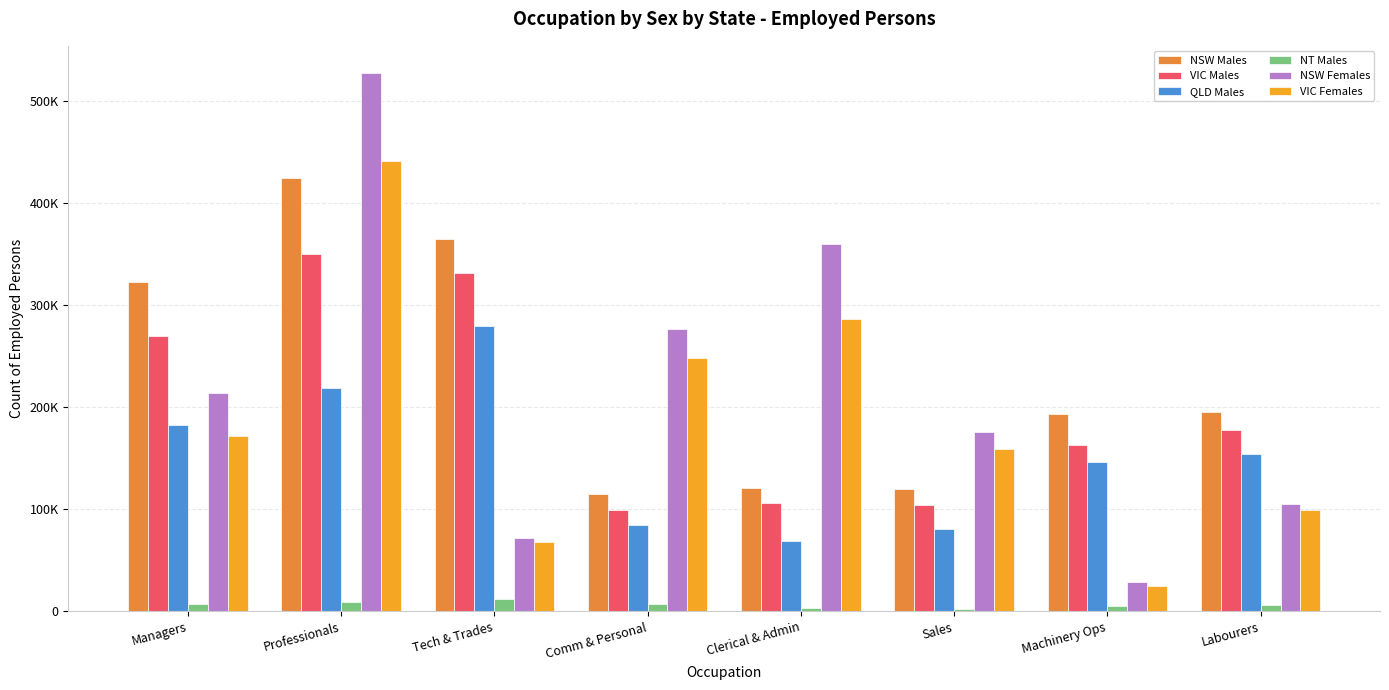

Does the chart contain stacked bars?

No